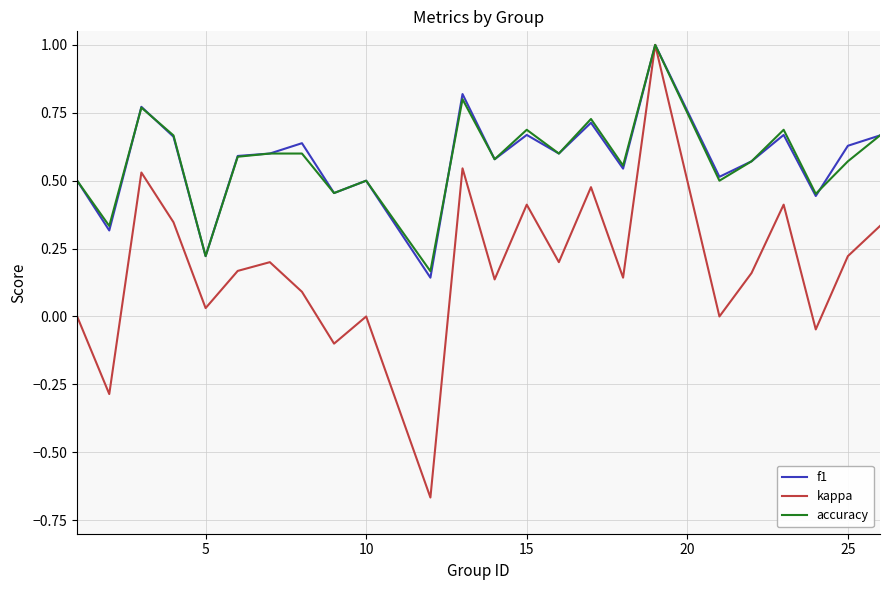

Which series has the largest range (max minus min)?

kappa